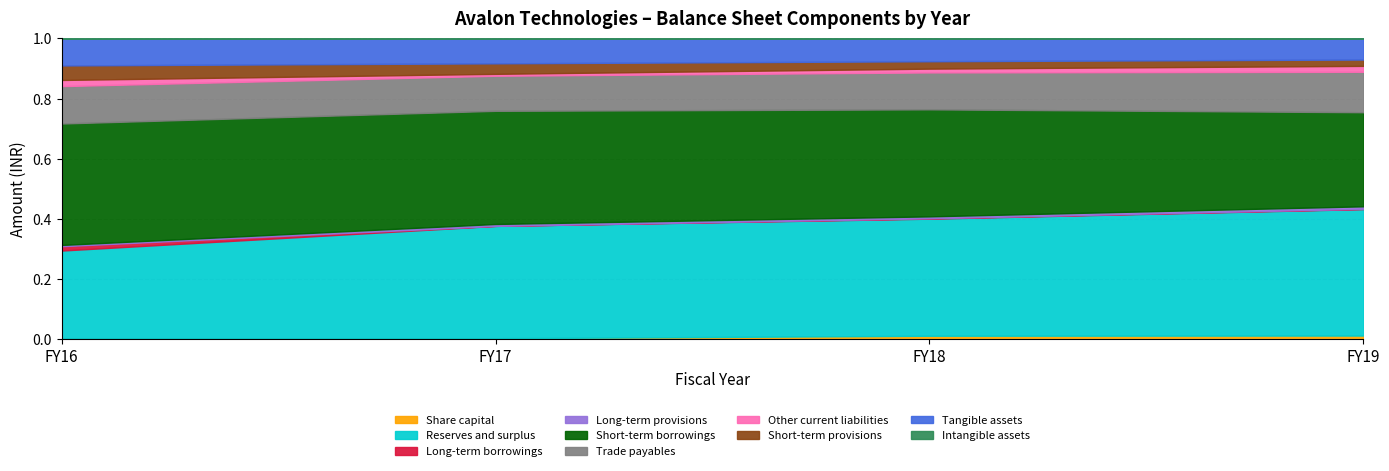

Does the chart have visible grid lines?

Yes